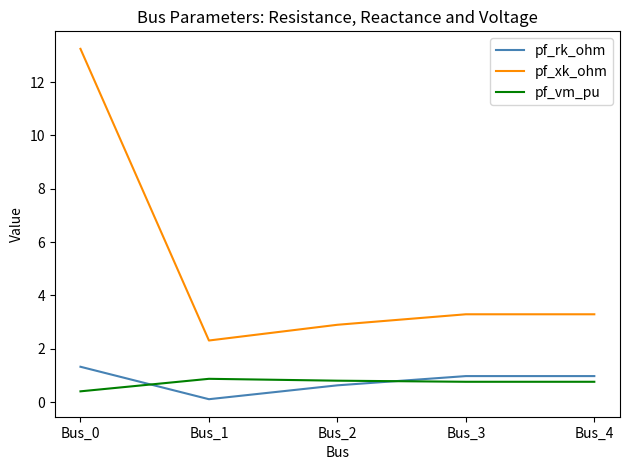

How many lines are shown in the chart?

3